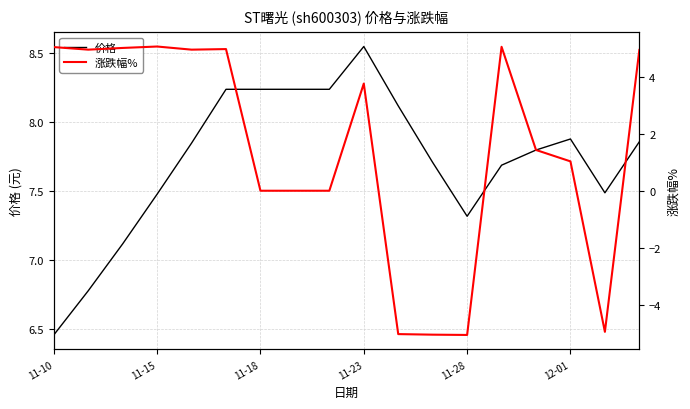

True or false: 涨跌幅% and 价格 cross at least once.

False